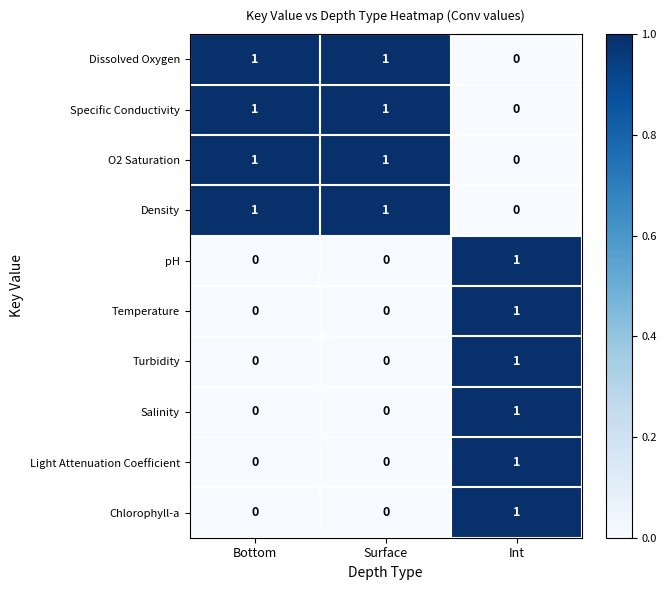

How many series are shown in this chart?

10